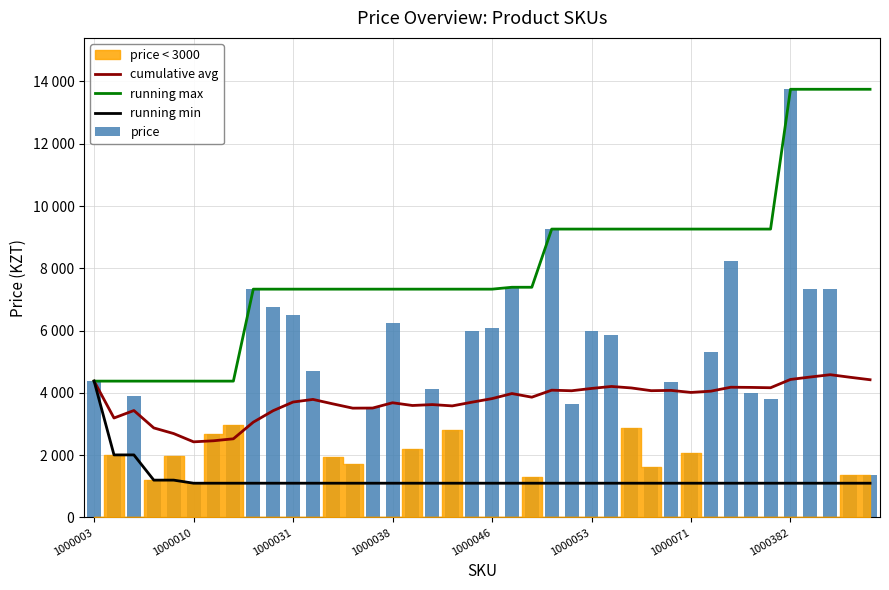

Reading right to left, transcribe all the data shown in this chart.

cumulative avg: 4423.5	4502.3	4585.3	4511.0	4432.7	4166.5	4177.2	4182.9	4056.4	4015.7	4081.0	4072.2	4160.1	4207.8	4143.8	4069.8	4088.1	3863.2	3979.8	3817.3	3703.7	3583.4	3625.8	3596.5	3684.3	3514.6	3511.1	3648.5	3791.7	3707.7	3429.7	3060.8	2526.9	2463.6	2429.3	2695.0	2876.2	3435.0	3194.5	4379.0
running max: 13750.0	13750.0	13750.0	13750.0	13750.0	9261.0	9261.0	9261.0	9261.0	9261.0	9261.0	9261.0	9261.0	9261.0	9261.0	9261.0	9261.0	7393.0	7393.0	7332.0	7332.0	7332.0	7332.0	7332.0	7332.0	7332.0	7332.0	7332.0	7332.0	7332.0	7332.0	7332.0	4379.0	4379.0	4379.0	4379.0	4379.0	4379.0	4379.0	4379.0
running min: 1101.0	1101.0	1101.0	1101.0	1101.0	1101.0	1101.0	1101.0	1101.0	1101.0	1101.0	1101.0	1101.0	1101.0	1101.0	1101.0	1101.0	1101.0	1101.0	1101.0	1101.0	1101.0	1101.0	1101.0	1101.0	1101.0	1101.0	1101.0	1101.0	1101.0	1101.0	1101.0	1101.0	1101.0	1101.0	1200.0	1200.0	2010.0	2010.0	4379.0
price: 1350.0	1350.0	7332.0	7332.0	13750.0	3800.0	3990.0	8230.0	5320.0	2055.0	4338.0	1610.0	2873.0	5870.0	5996.0	3630.0	9261.0	1297.0	7393.0	6090.0	5988.0	2820.0	4125.0	2191.0	6230.0	3564.0	1725.0	1930.0	4715.0	6488.0	6750.0	7332.0	2970.0	2669.0	1101.0	1970.0	1200.0	3916.0	2010.0	4379.0